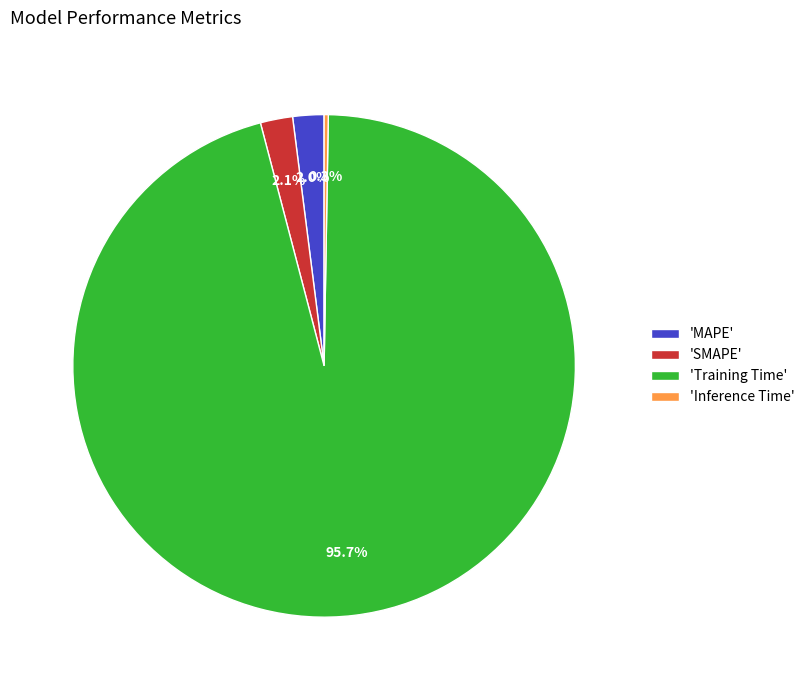

How much of the chart is everything except 'MAPE'?

98.0%